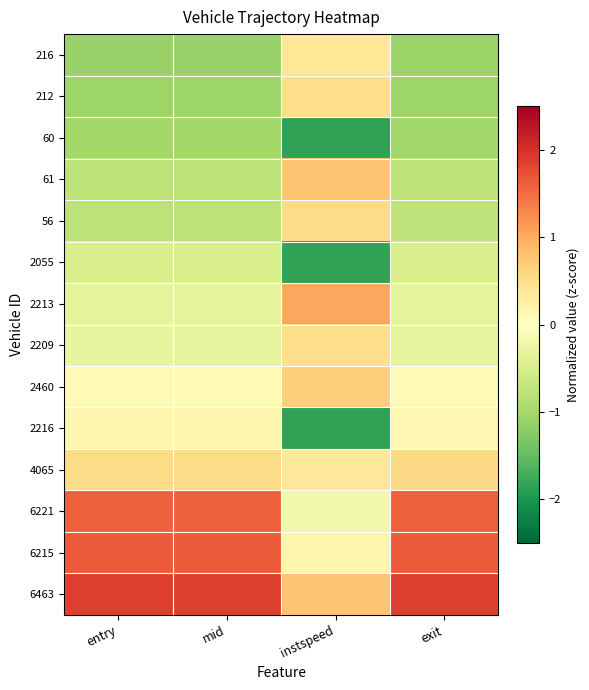

Reading left to right, list all the values displayed in this chart.

216: entry=-1.1	mid=-1.1	instspeed=0.4	exit=-1.1
212: entry=-1.1	mid=-1.1	instspeed=0.5	exit=-1.1
60: entry=-1.0	mid=-1.0	instspeed=-1.8	exit=-1.0
61: entry=-0.8	mid=-0.8	instspeed=0.8	exit=-0.8
56: entry=-0.8	mid=-0.8	instspeed=0.5	exit=-0.8
2055: entry=-0.5	mid=-0.5	instspeed=-1.8	exit=-0.5
2213: entry=-0.3	mid=-0.3	instspeed=1.0	exit=-0.3
2209: entry=-0.3	mid=-0.3	instspeed=0.5	exit=-0.3
2460: entry=0.1	mid=0.1	instspeed=0.7	exit=0.1
2216: entry=0.1	mid=0.1	instspeed=-1.8	exit=0.1
4065: entry=0.5	mid=0.5	instspeed=0.3	exit=0.6
6221: entry=1.6	mid=1.6	instspeed=-0.2	exit=1.6
6215: entry=1.6	mid=1.6	instspeed=0.1	exit=1.6
6463: entry=1.9	mid=1.9	instspeed=0.8	exit=1.9